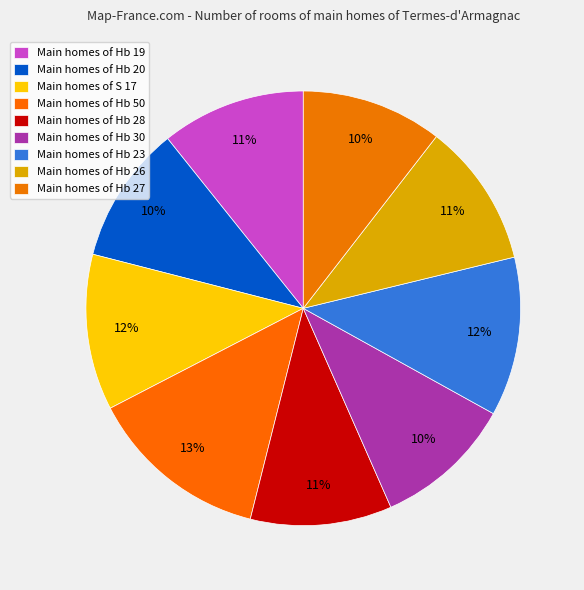

Does any single category account for the majority?

No